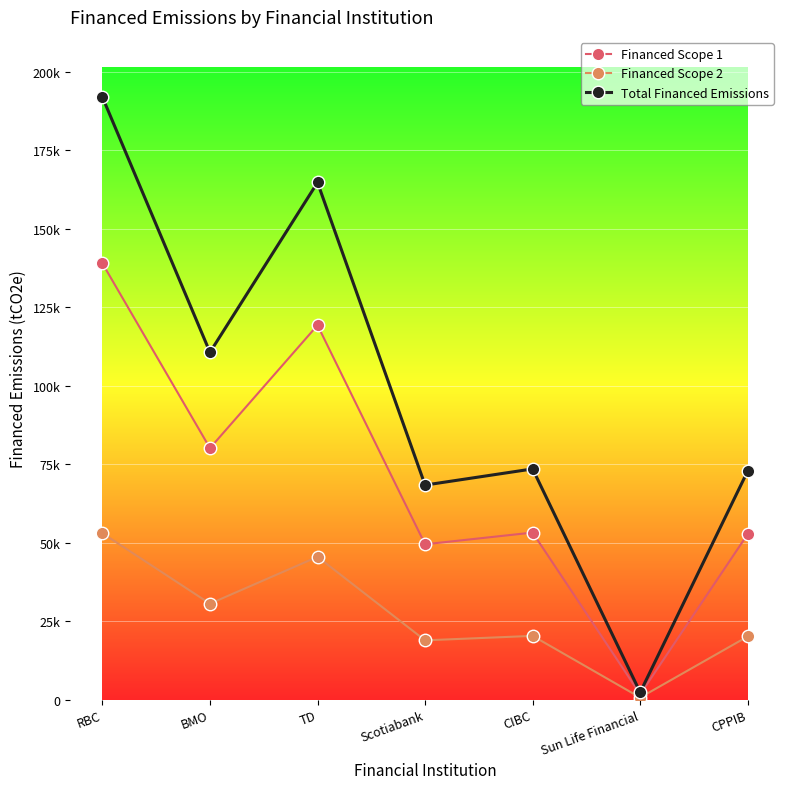

Is this an area chart (filled region under the line)?

No